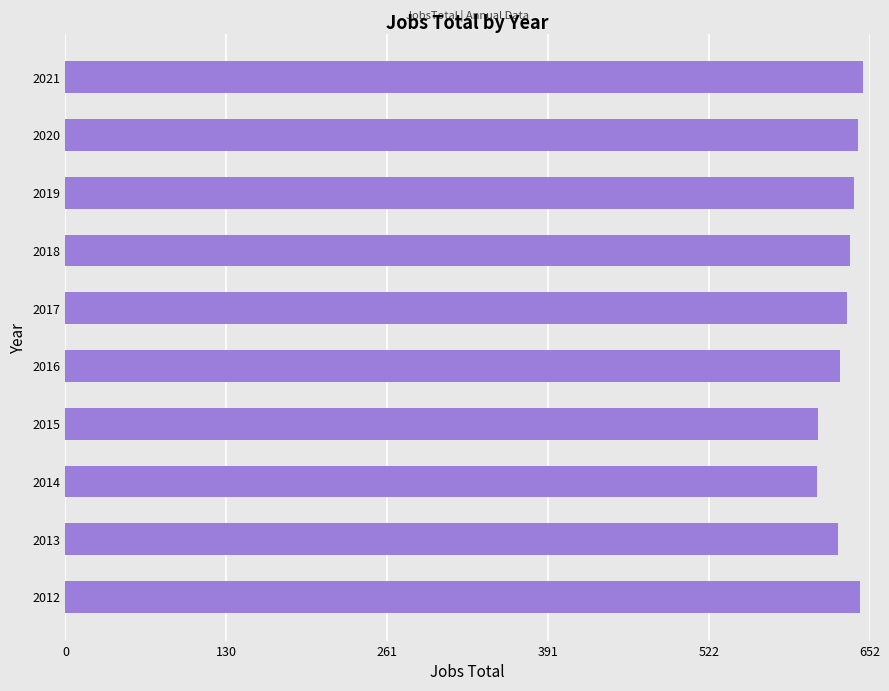

What is the difference between the values at 2015 and 2019?

29